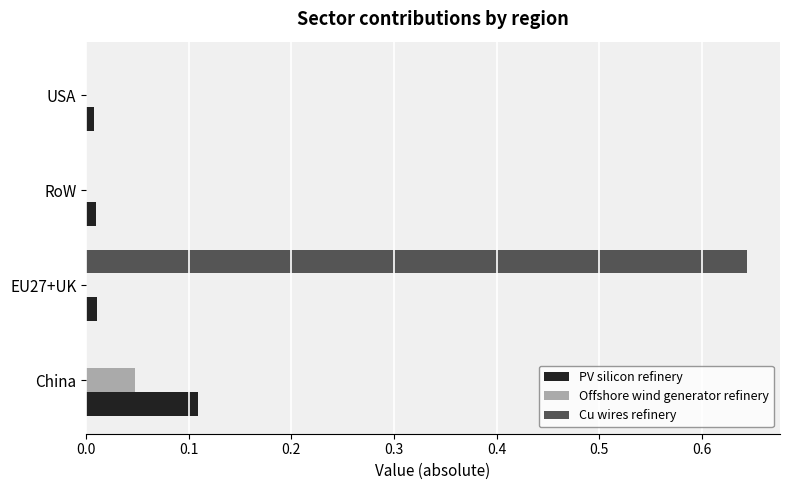

At which category is the sum across all series the highest?

EU27+UK